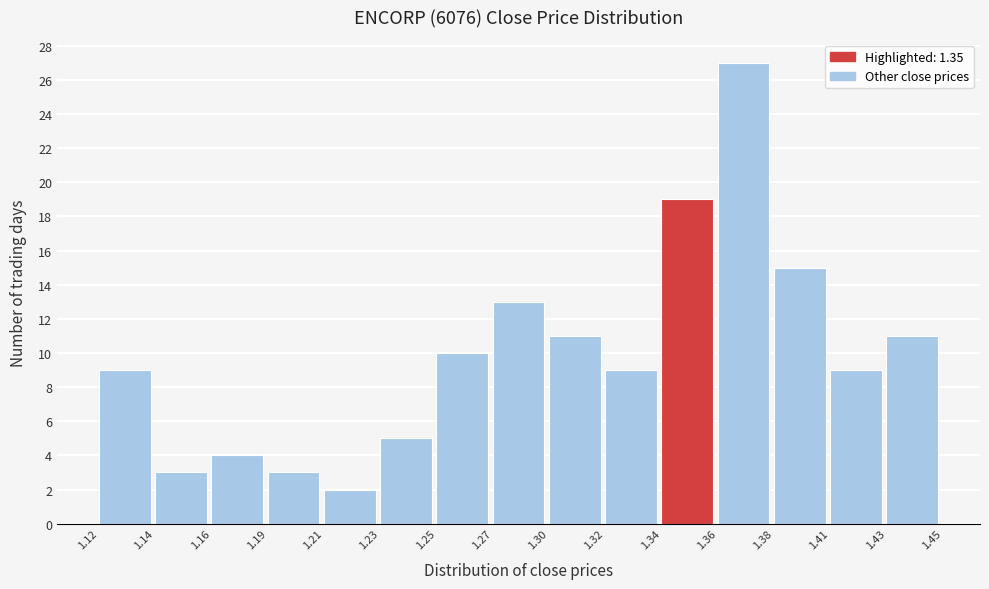

Reading right to left, list all the values displayed in this chart.

11	9	15	27	19	9	11	13	10	5	2	3	4	3	9